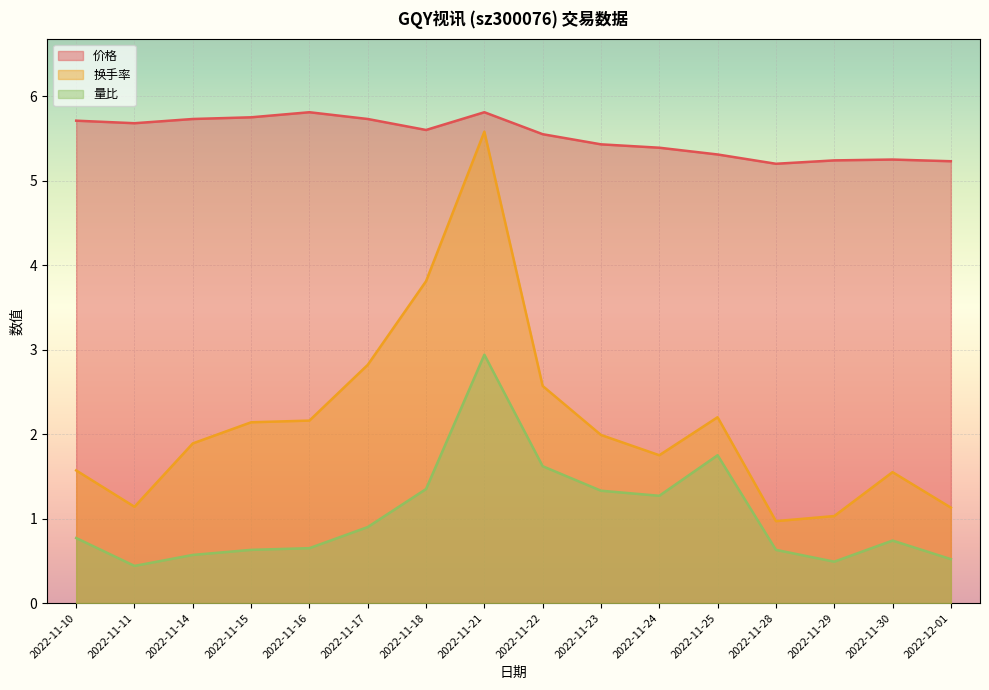

What is the difference between the 价格 values at 2022-11-21 and 2022-11-15?

0.1